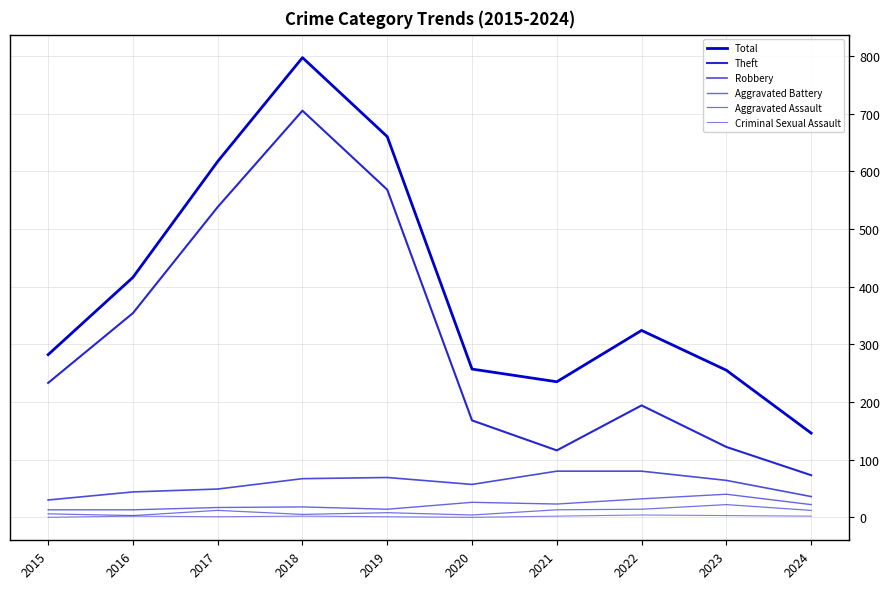

At which category is the sum across all series the highest?

2018